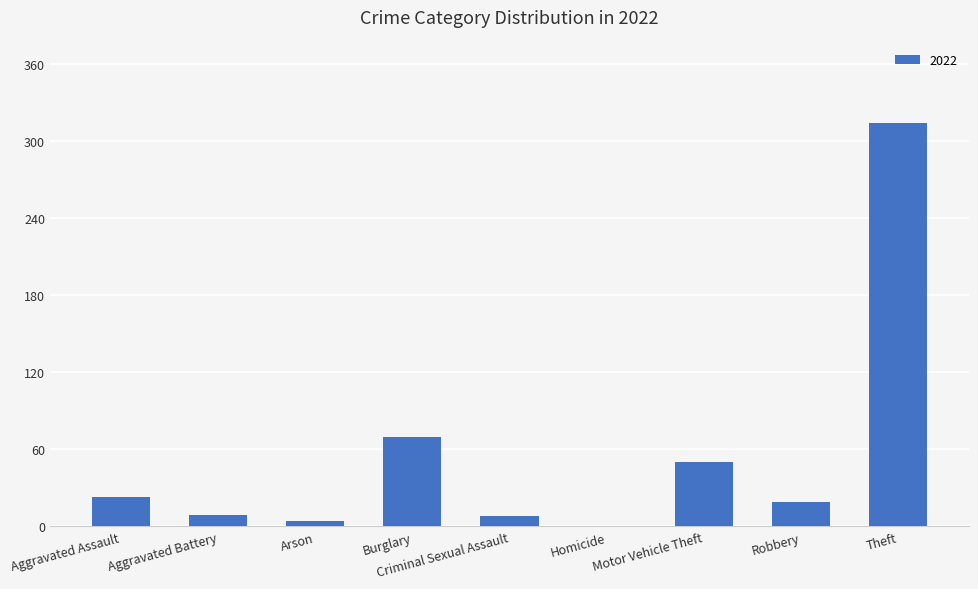

Approximately how many times larger is the value at Criminal Sexual Assault compared to Robbery?

0.4